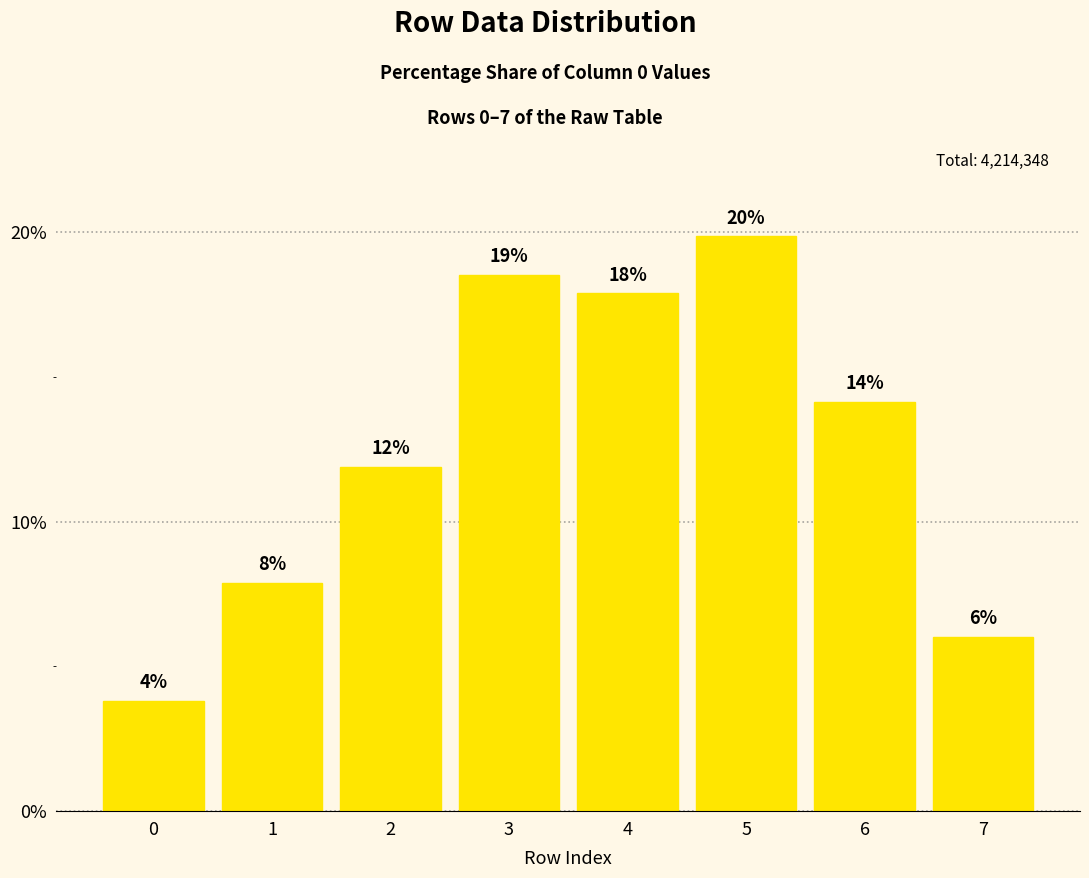

What is the average value?

12.5